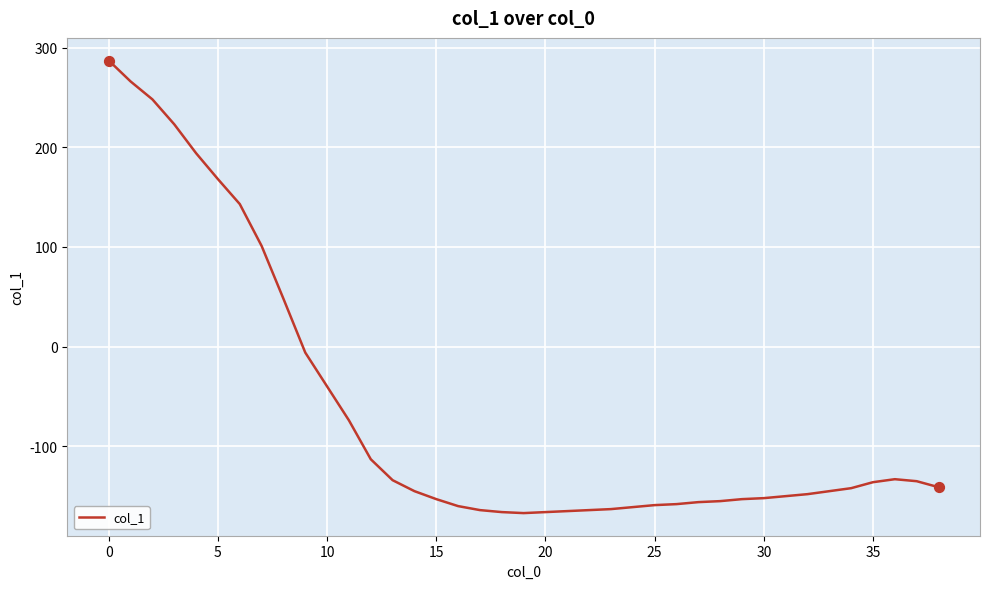

What is the greatest value displayed?

287